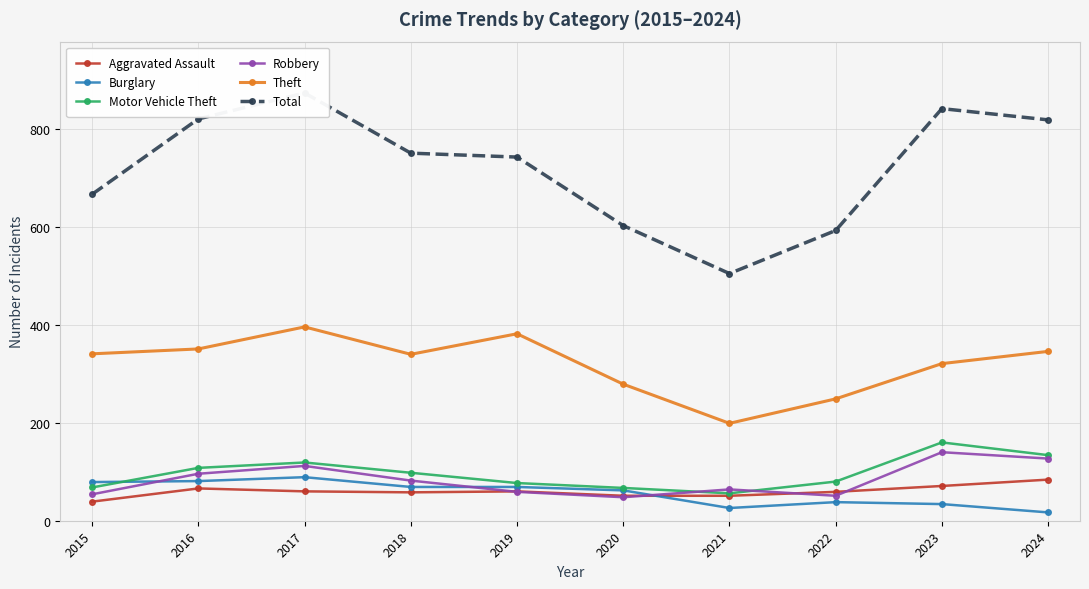

True or false: Robbery and Theft cross at least once.

False